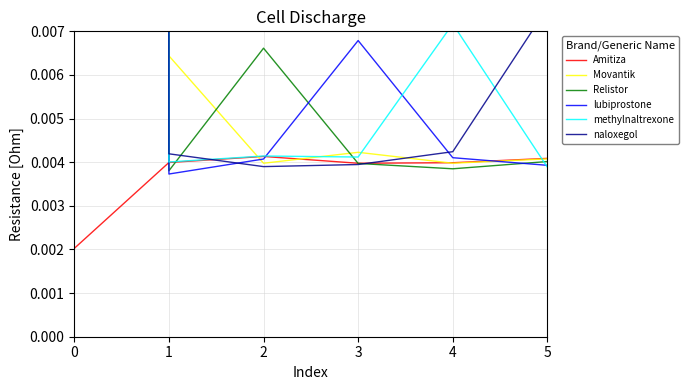

True or false: lubiprostone has a value of 0.0 at 5.

True